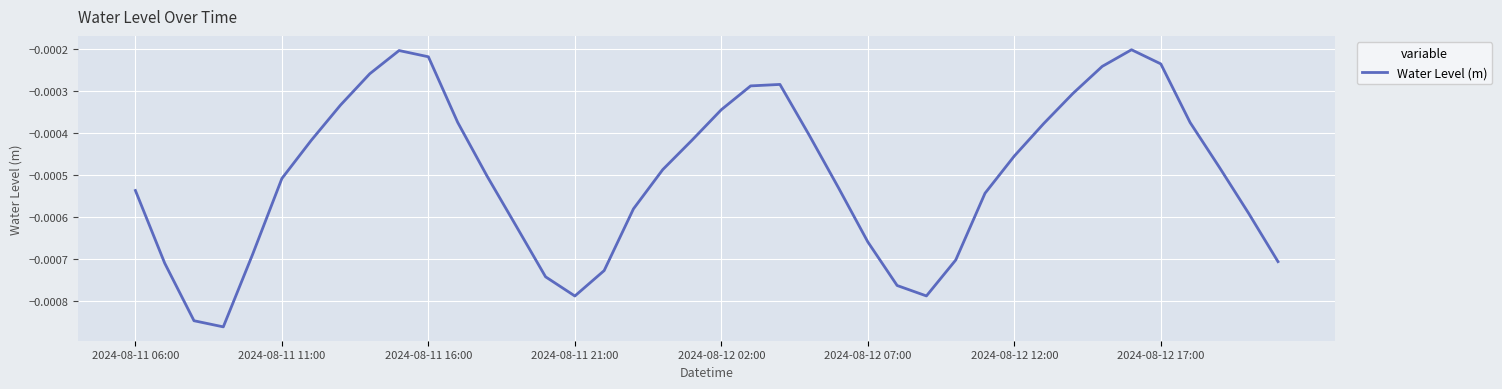

List the labels in order of value, largest first.

34, 9, 10, 35, 33, 8, 22, 21, 32, 2024-08-12 17:00, 20, 11, 36, 31, 23, 19, 2024-08-12 12:00, 30, 37, 18, 12, 2024-08-12 07:00, 24, 2024-08-11 06:00, 29, 17, 38, 13, 25, 2024-08-12 02:00, 28, 39, 2024-08-11 11:00, 16, 14, 26, 27, 15, 2024-08-11 16:00, 2024-08-11 21:00